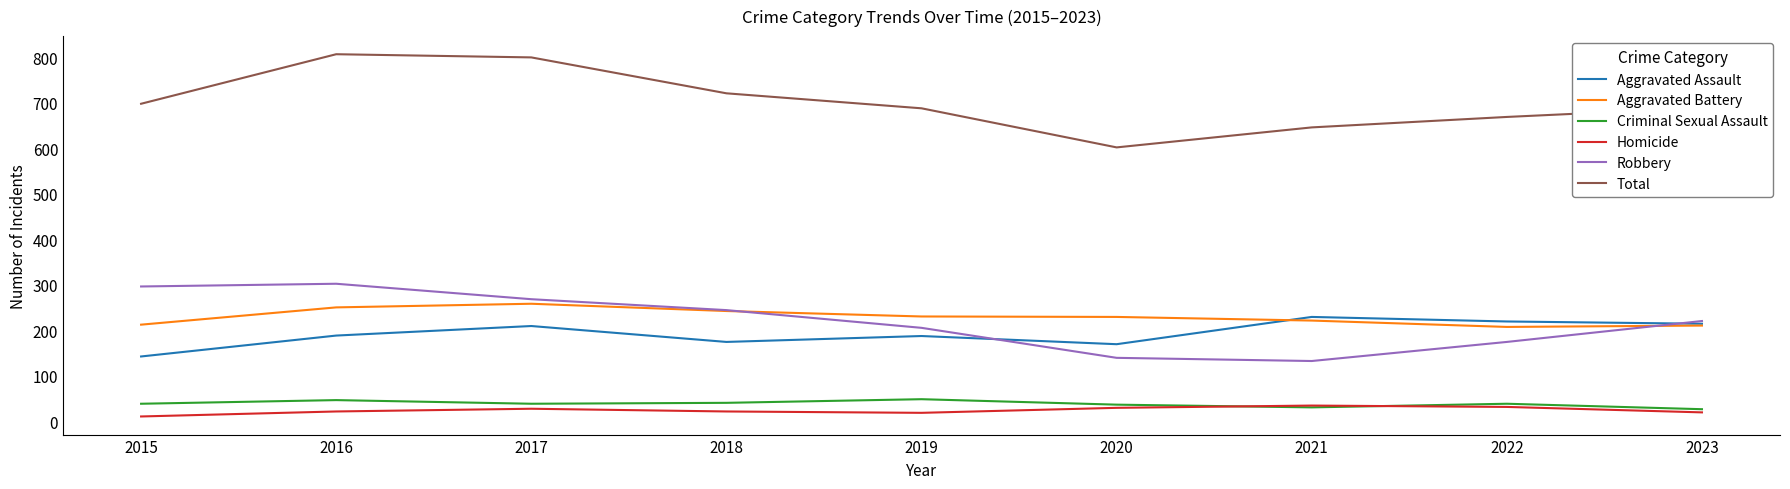

The Homicide series shows 31 at 2022. True or false?

True